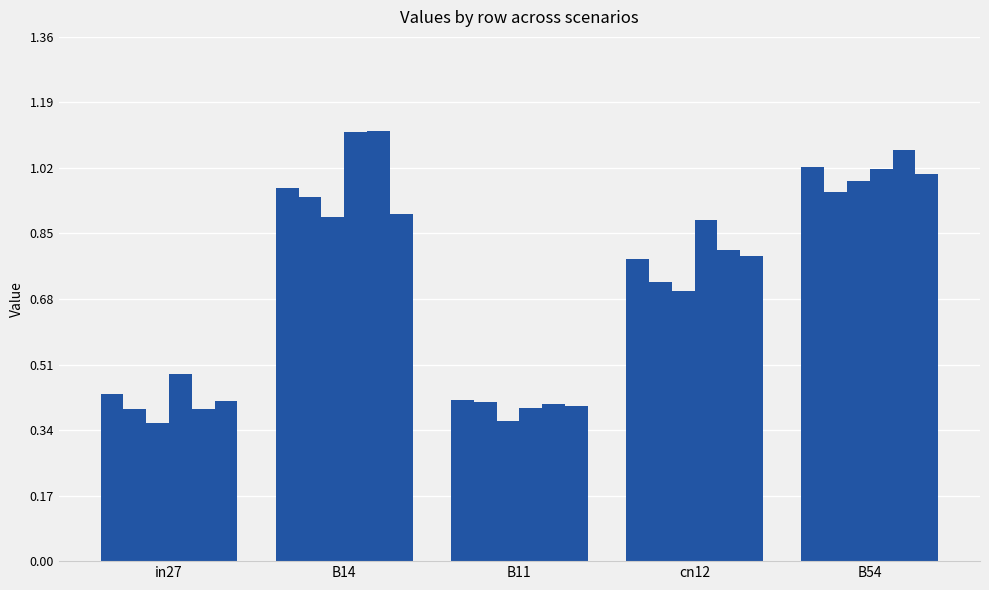

How many categories are shown in the chart?

5